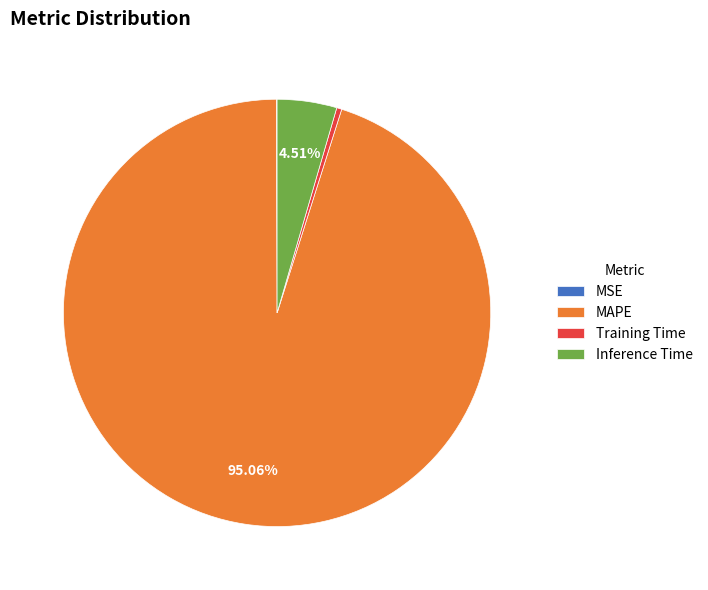

Between Inference Time and MAPE, which is larger?

MAPE